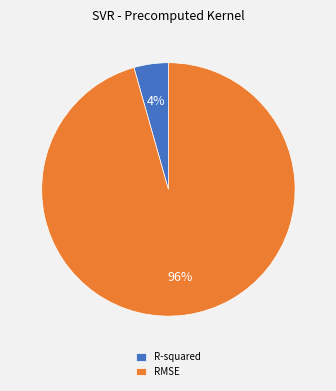

Combined, do R-squared and RMSE account for over 50%?

Yes